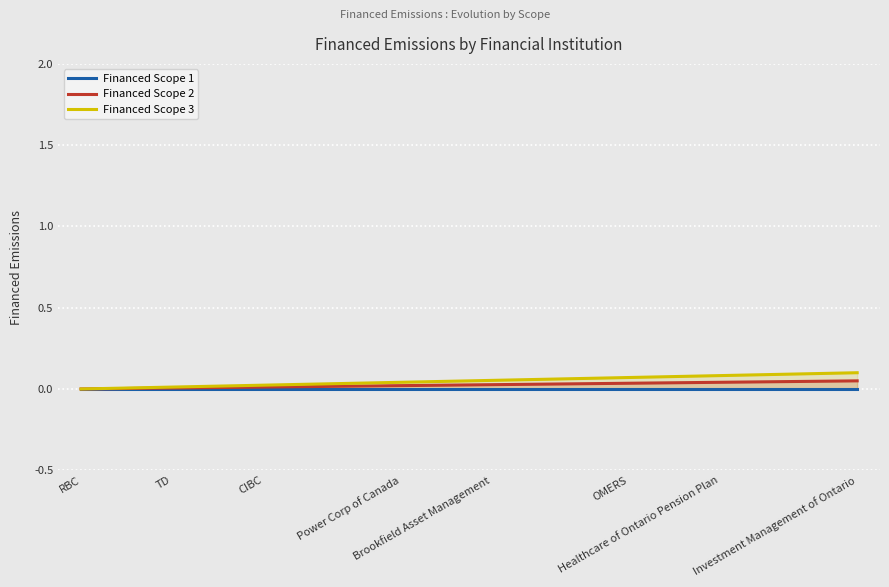

Which series has the widest spread of values?

Financed Scope 3